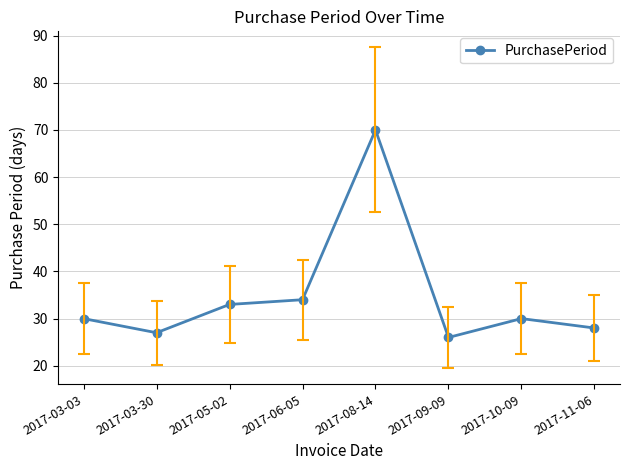

Reading left to right, transcribe all the data shown in this chart.

30	27	33	34	70	26	30	28